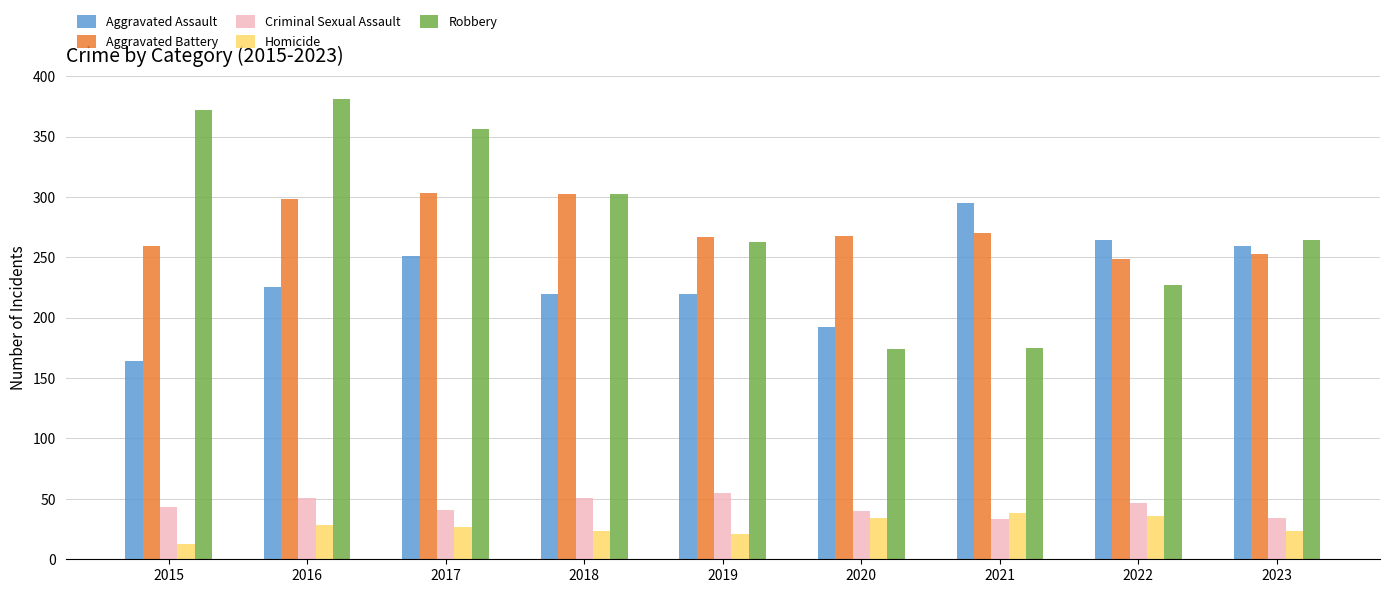

How many bars are there in each group?

5